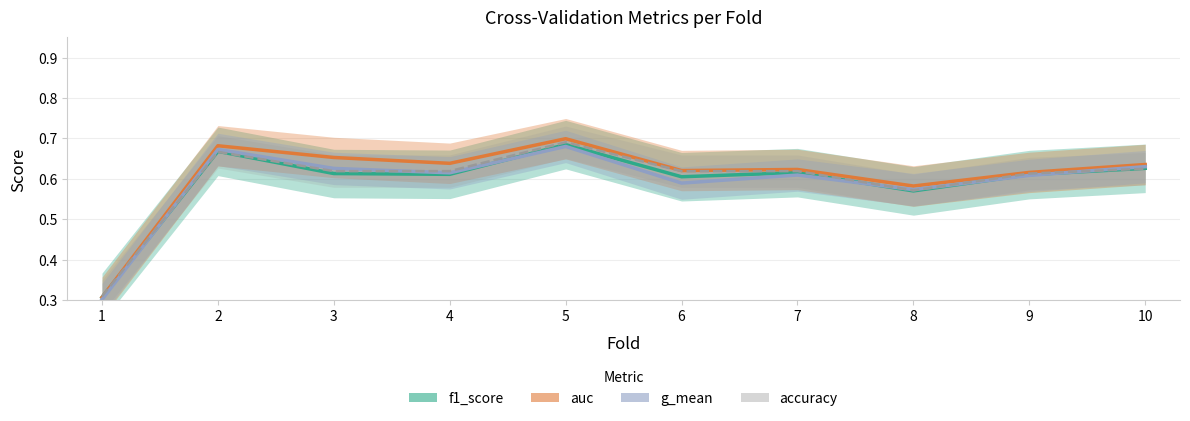

Which series ends up on top after the final intersection of f1_score and accuracy?

f1_score